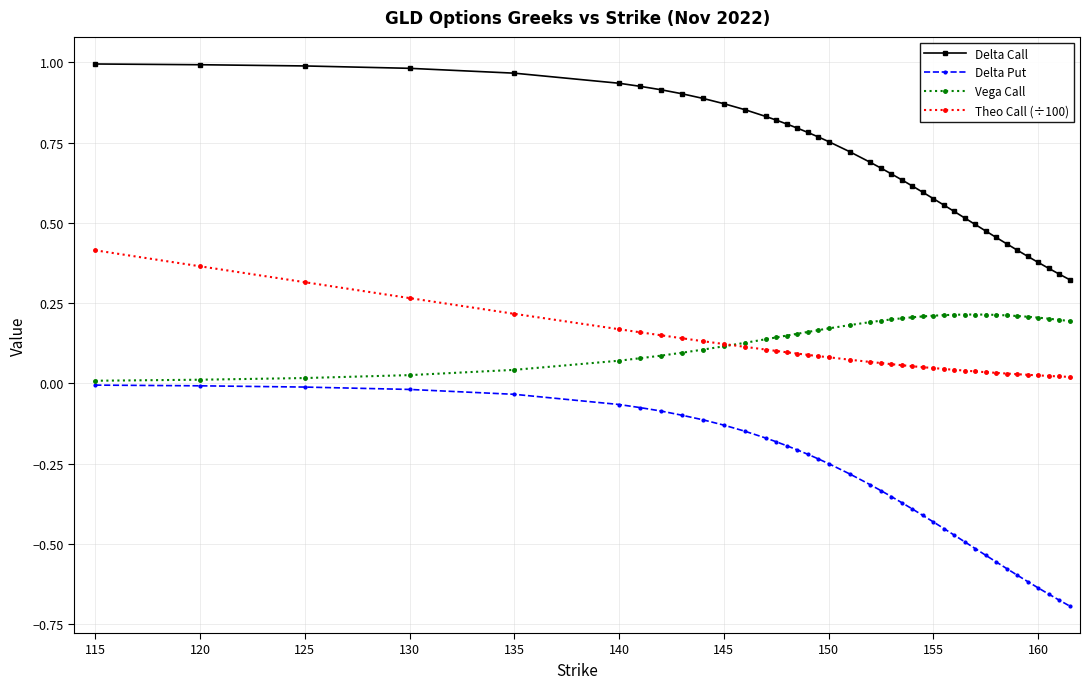

After their last crossing, which series has the higher values: Vega Call or Theo Call (÷100)?

Vega Call